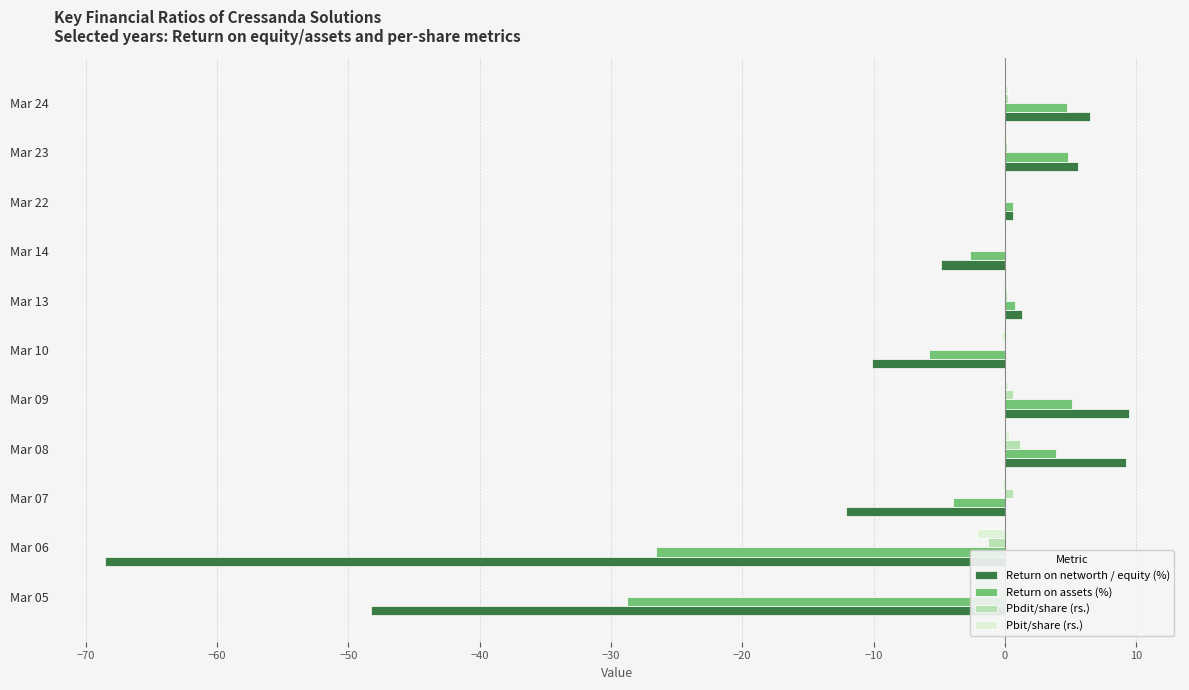

What is the difference between the second highest and second lowest values in the Pbdit/share (rs.) series?

1.9